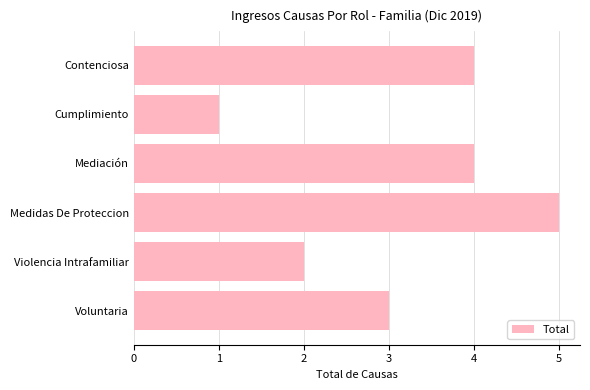

Read the value at Medidas De Proteccion.

5